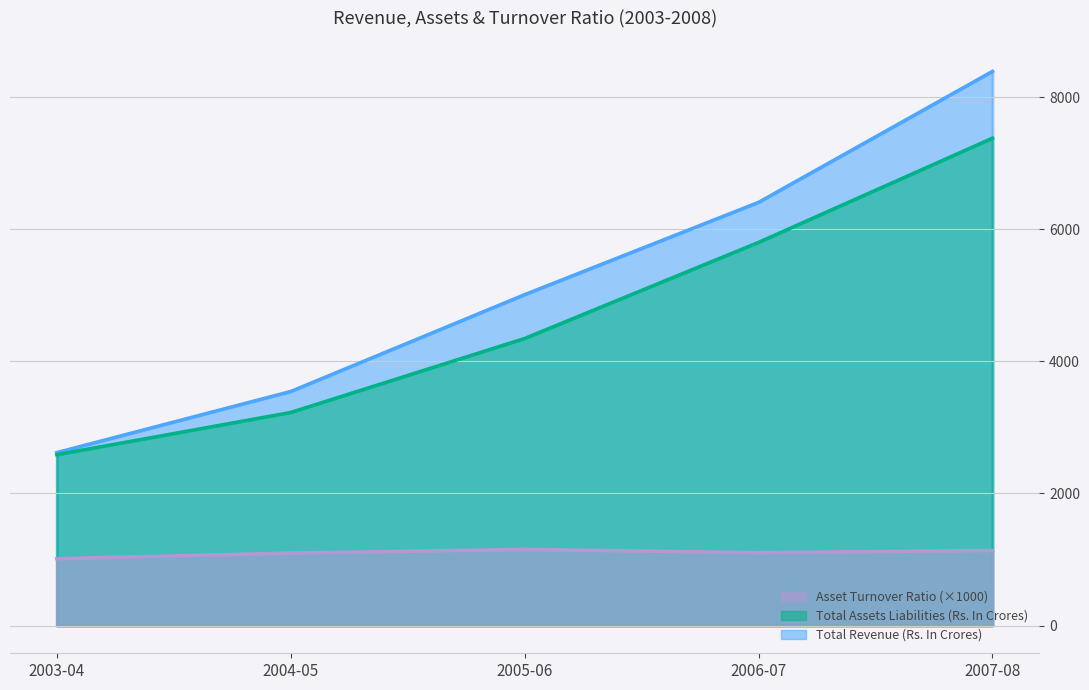

What is the highest value of the Total Assets Liabilities (Rs. In Crores) series?

7381.3